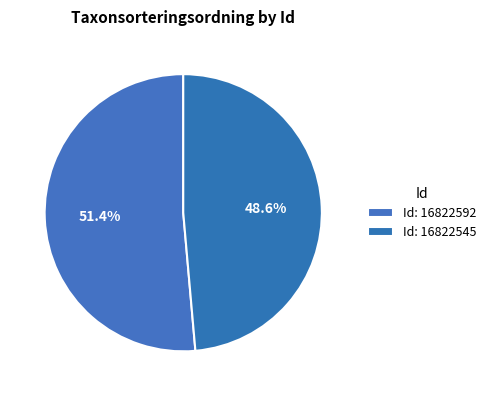

To the nearest percent, what is the difference between the largest and smallest slice percentages?

3%